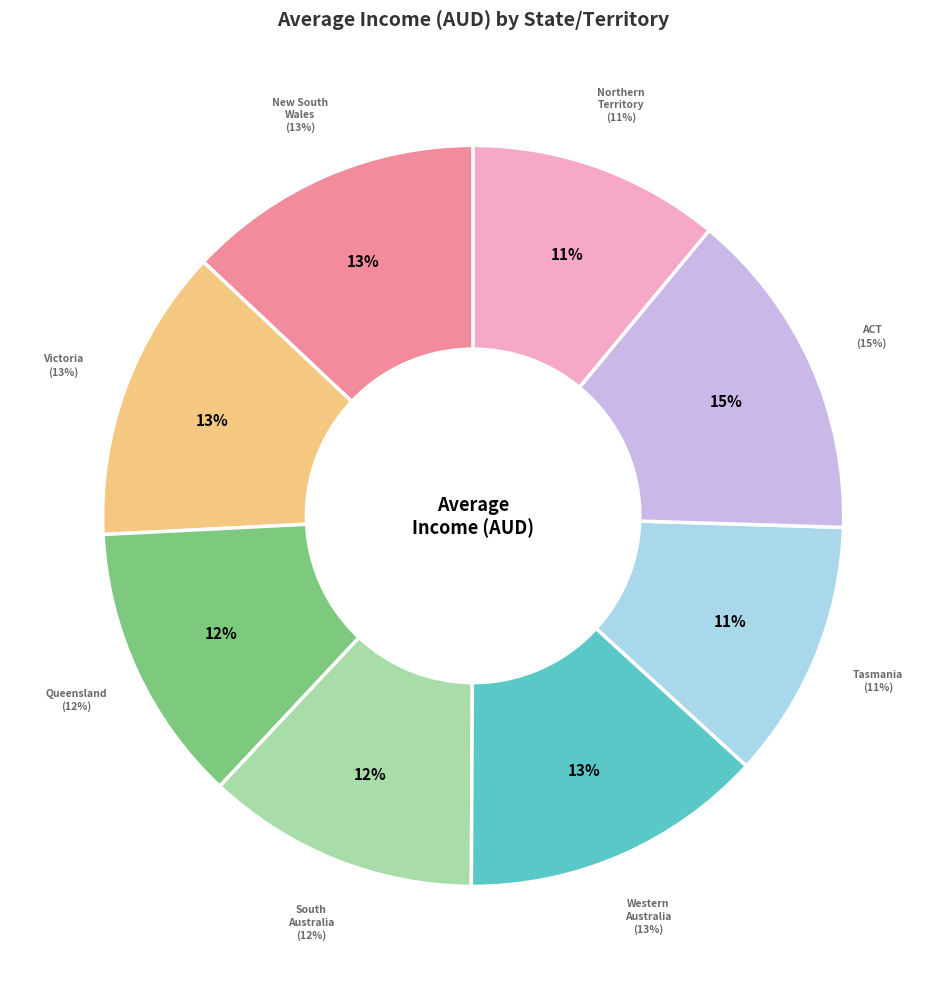

Is it true that Queensland is 3% of the pie?

False